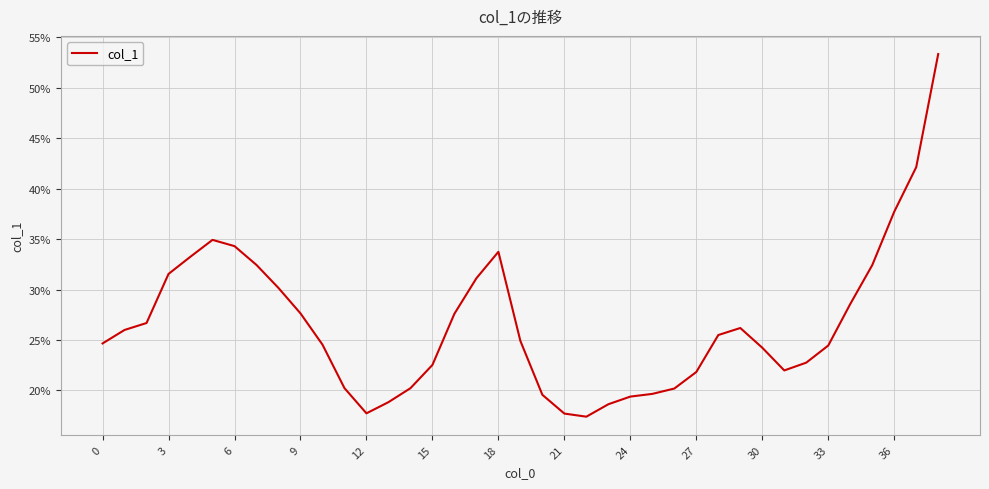

Does the chart display data point markers on the line(s)?

No